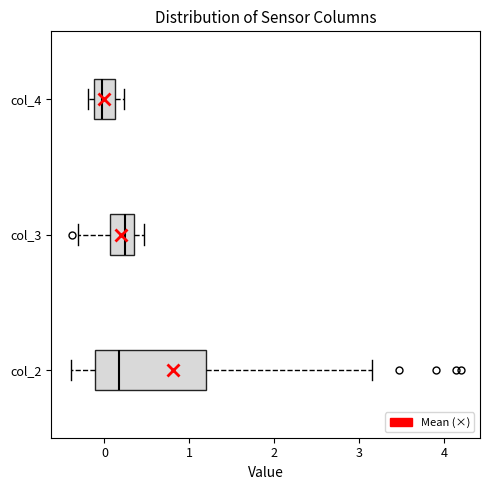

Reading bottom to top, transcribe this box plot: for each box, give where its median line is, the range the box spans, and where its two whiskers end, as read against the x-axis. The values are not printed on the chart, so give them approximately, as read against the axis.

col_2: median 0.2, box -0.1 to 1.2, whiskers -0.4 to 3.1
col_3: median 0.2, box 0.1 to 0.3, whiskers -0.3 to 0.5
col_4: median 0.0, box -0.1 to 0.1, whiskers -0.2 to 0.2